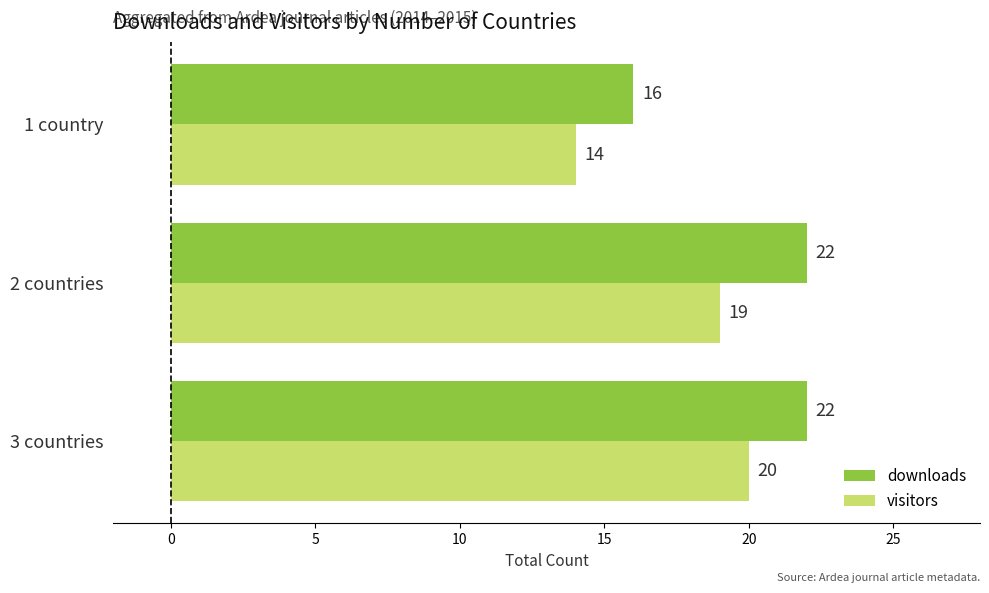

At which label does downloads reach its minimum?

1 country